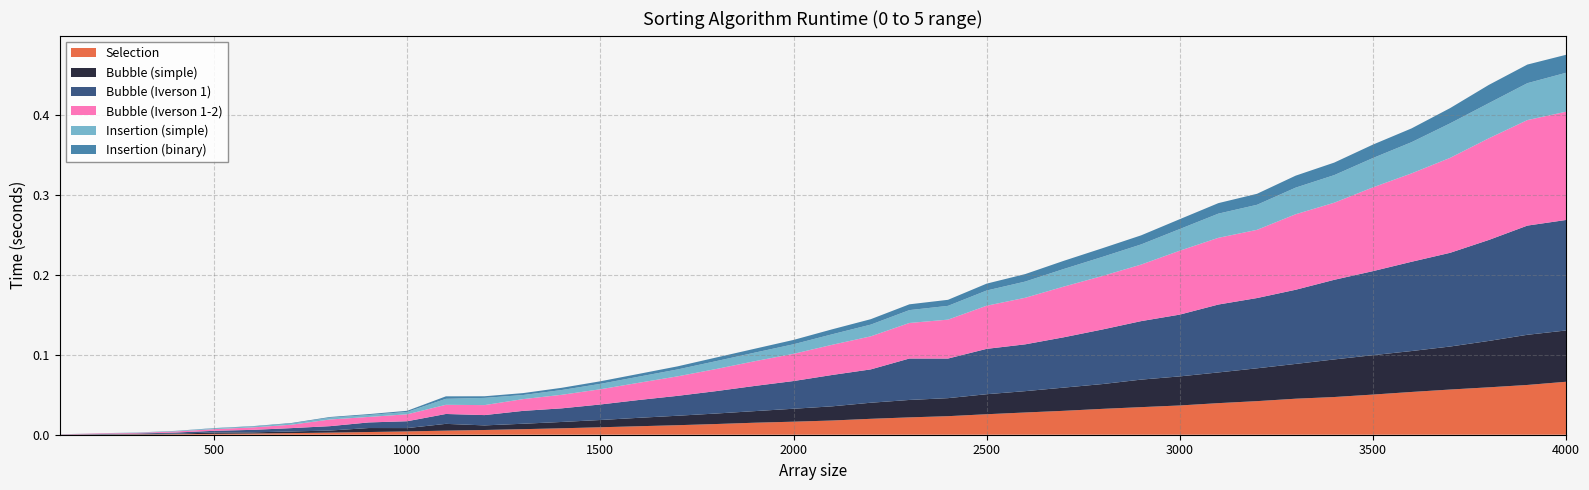

Reading left to right, what are all the values shown in this chart?

Selection: 100=0.0	200=0.0	300=0.0	400=0.0	500=0.0	600=0.0	700=0.0	800=0.0	900=0.0	1000=0.0	1100=0.0	1200=0.0	1300=0.0	1400=0.0	1500=0.0	1600=0.0	1700=0.0	1800=0.0	1900=0.0	2000=0.0	2100=0.0	2200=0.0	2300=0.0	2400=0.0	2500=0.0	2600=0.0	2700=0.0	2800=0.0	2900=0.0	3000=0.0	3100=0.0	3200=0.0	3300=0.0	3400=0.0	3500=0.1	3600=0.1	3700=0.1	3800=0.1	3900=0.1	4000=0.1
Bubble (simple): 100=0.0	200=0.0	300=0.0	400=0.0	500=0.0	600=0.0	700=0.0	800=0.0	900=0.0	1000=0.0	1100=0.0	1200=0.0	1300=0.0	1400=0.0	1500=0.0	1600=0.0	1700=0.0	1800=0.0	1900=0.0	2000=0.0	2100=0.0	2200=0.0	2300=0.0	2400=0.0	2500=0.0	2600=0.0	2700=0.0	2800=0.0	2900=0.0	3000=0.0	3100=0.0	3200=0.0	3300=0.0	3400=0.0	3500=0.0	3600=0.1	3700=0.1	3800=0.1	3900=0.1	4000=0.1
Bubble (Iverson 1): 100=0.0	200=0.0	300=0.0	400=0.0	500=0.0	600=0.0	700=0.0	800=0.0	900=0.0	1000=0.0	1100=0.0	1200=0.0	1300=0.0	1400=0.0	1500=0.0	1600=0.0	1700=0.0	1800=0.0	1900=0.0	2000=0.0	2100=0.0	2200=0.0	2300=0.1	2400=0.0	2500=0.1	2600=0.1	2700=0.1	2800=0.1	2900=0.1	3000=0.1	3100=0.1	3200=0.1	3300=0.1	3400=0.1	3500=0.1	3600=0.1	3700=0.1	3800=0.1	3900=0.1	4000=0.1
Bubble (Iverson 1-2): 100=0.0	200=0.0	300=0.0	400=0.0	500=0.0	600=0.0	700=0.0	800=0.0	900=0.0	1000=0.0	1100=0.0	1200=0.0	1300=0.0	1400=0.0	1500=0.0	1600=0.0	1700=0.0	1800=0.0	1900=0.0	2000=0.0	2100=0.0	2200=0.0	2300=0.0	2400=0.0	2500=0.1	2600=0.1	2700=0.1	2800=0.1	2900=0.1	3000=0.1	3100=0.1	3200=0.1	3300=0.1	3400=0.1	3500=0.1	3600=0.1	3700=0.1	3800=0.1	3900=0.1	4000=0.1
Insertion (simple): 100=0.0	200=0.0	300=0.0	400=0.0	500=0.0	600=0.0	700=0.0	800=0.0	900=0.0	1000=0.0	1100=0.0	1200=0.0	1300=0.0	1400=0.0	1500=0.0	1600=0.0	1700=0.0	1800=0.0	1900=0.0	2000=0.0	2100=0.0	2200=0.0	2300=0.0	2400=0.0	2500=0.0	2600=0.0	2700=0.0	2800=0.0	2900=0.0	3000=0.0	3100=0.0	3200=0.0	3300=0.0	3400=0.0	3500=0.0	3600=0.0	3700=0.0	3800=0.0	3900=0.0	4000=0.0
Insertion (binary): 100=0.0	200=0.0	300=0.0	400=0.0	500=0.0	600=0.0	700=0.0	800=0.0	900=0.0	1000=0.0	1100=0.0	1200=0.0	1300=0.0	1400=0.0	1500=0.0	1600=0.0	1700=0.0	1800=0.0	1900=0.0	2000=0.0	2100=0.0	2200=0.0	2300=0.0	2400=0.0	2500=0.0	2600=0.0	2700=0.0	2800=0.0	2900=0.0	3000=0.0	3100=0.0	3200=0.0	3300=0.0	3400=0.0	3500=0.0	3600=0.0	3700=0.0	3800=0.0	3900=0.0	4000=0.0